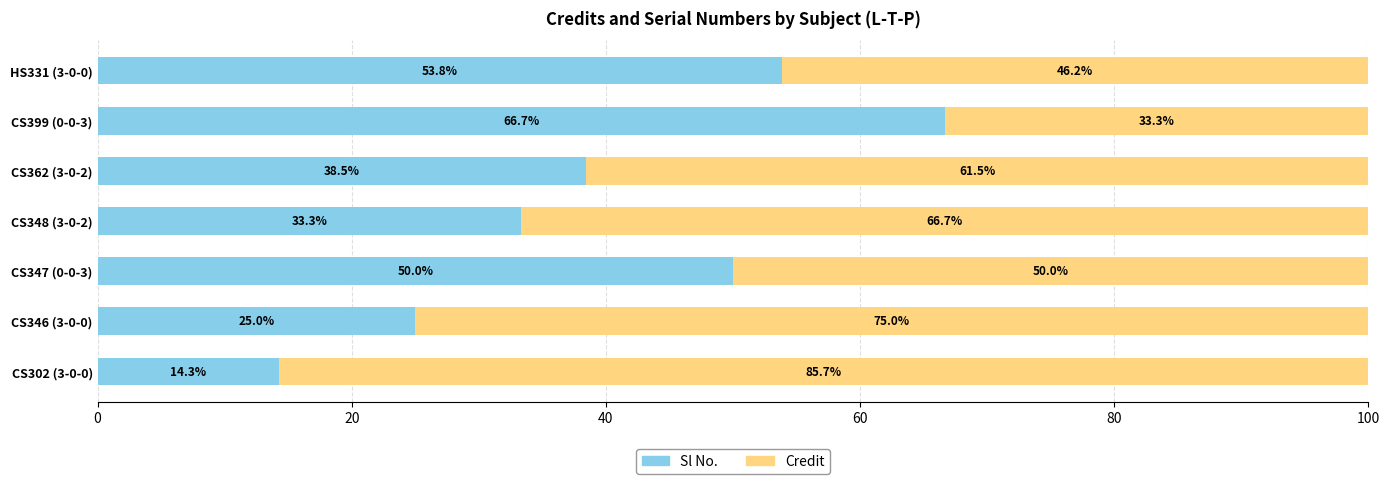

What is the sum of all Sl No. values?

281.6